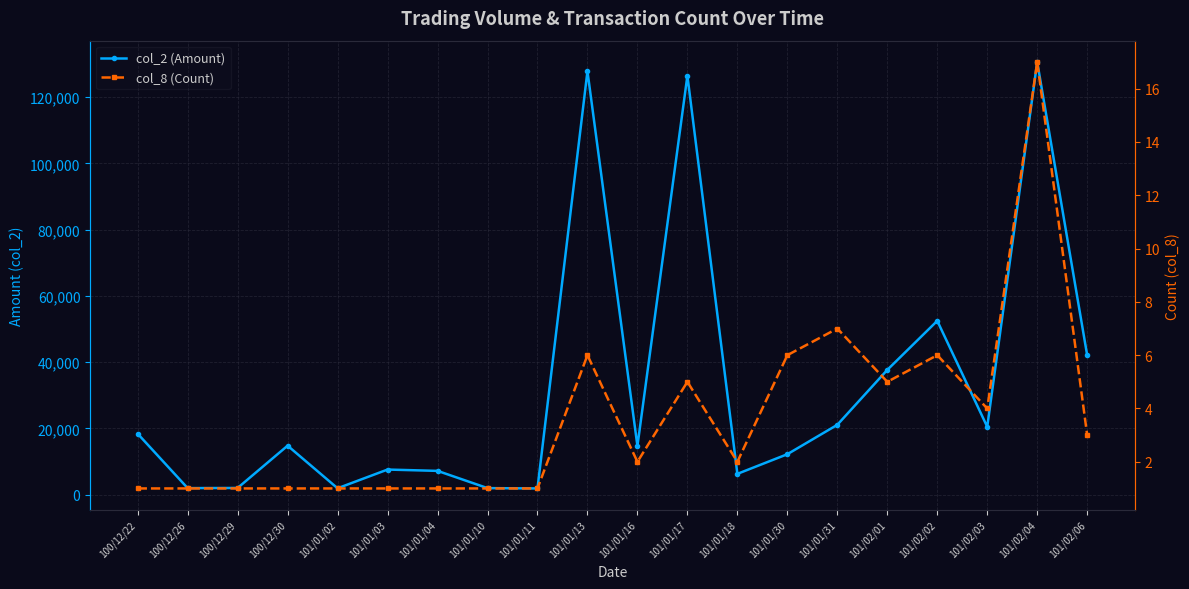

Which series changed the most between 100/12/30 and 101/01/31?

col_2 (Amount)